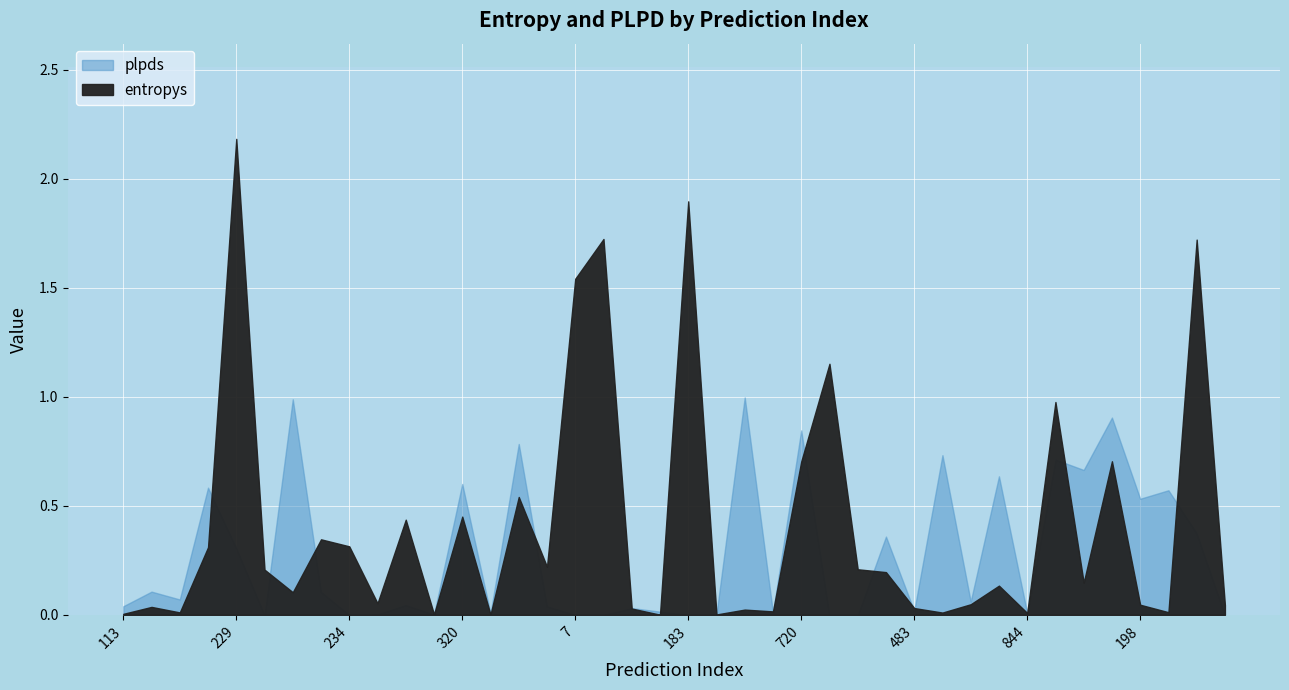

Is the value of plpds at 642 greater than the value of entropys at 234?

No